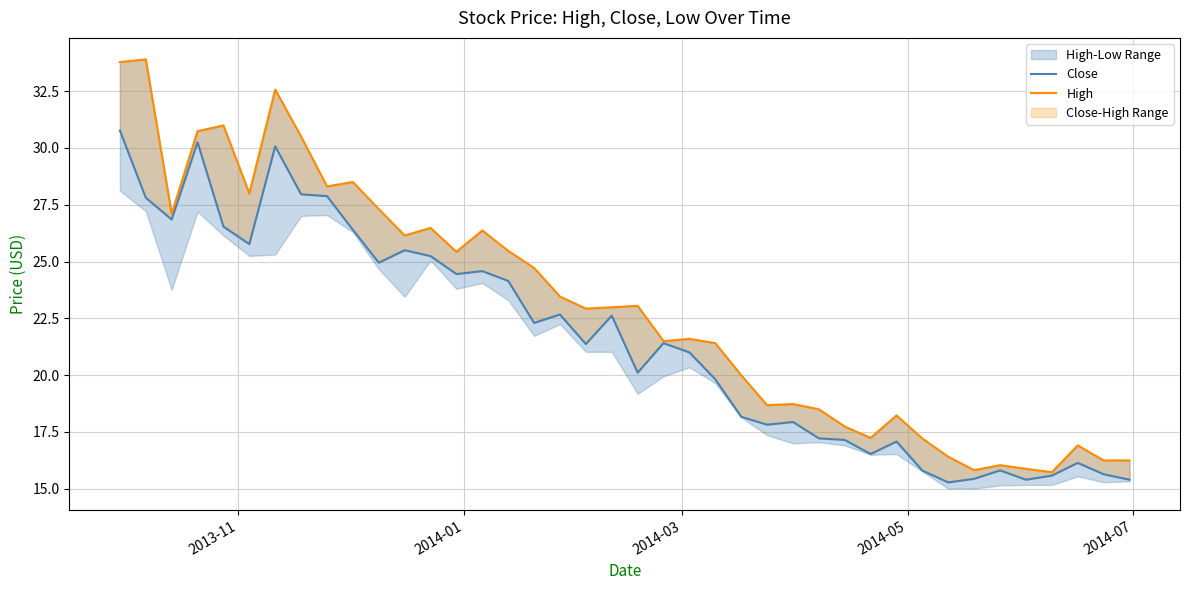

How many lines are shown in the chart?

2